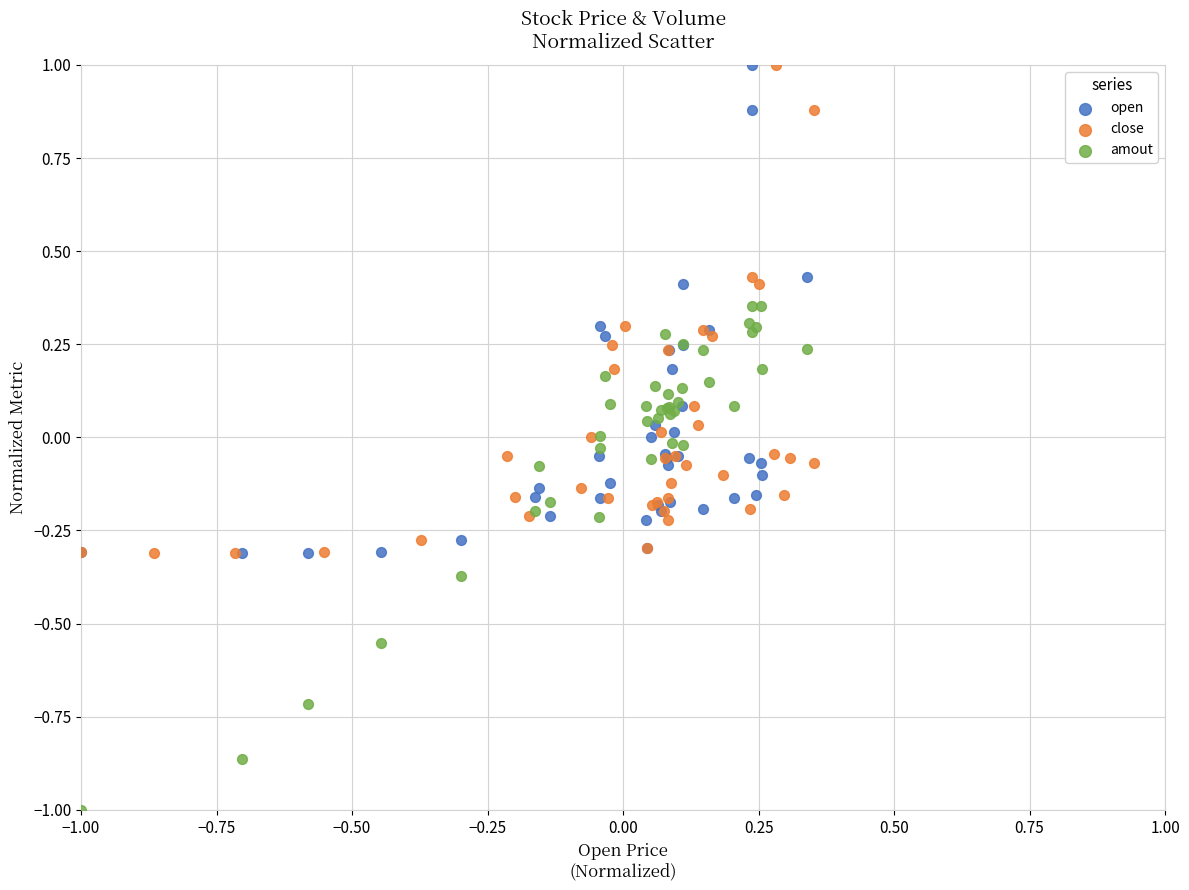

Which series has the largest Y range (max minus min)?

amout